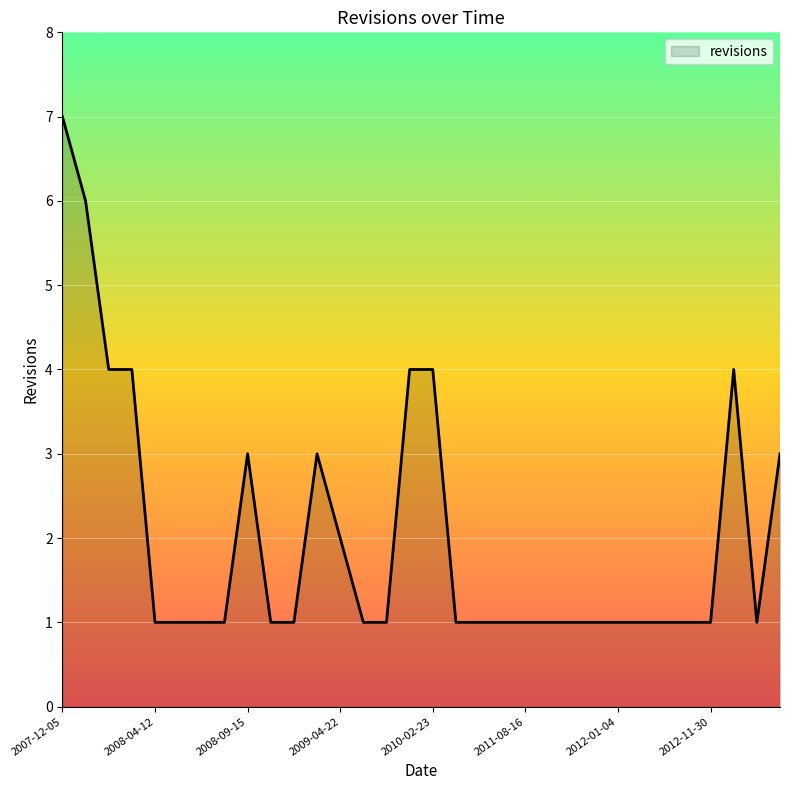

What is the greatest value displayed?

7